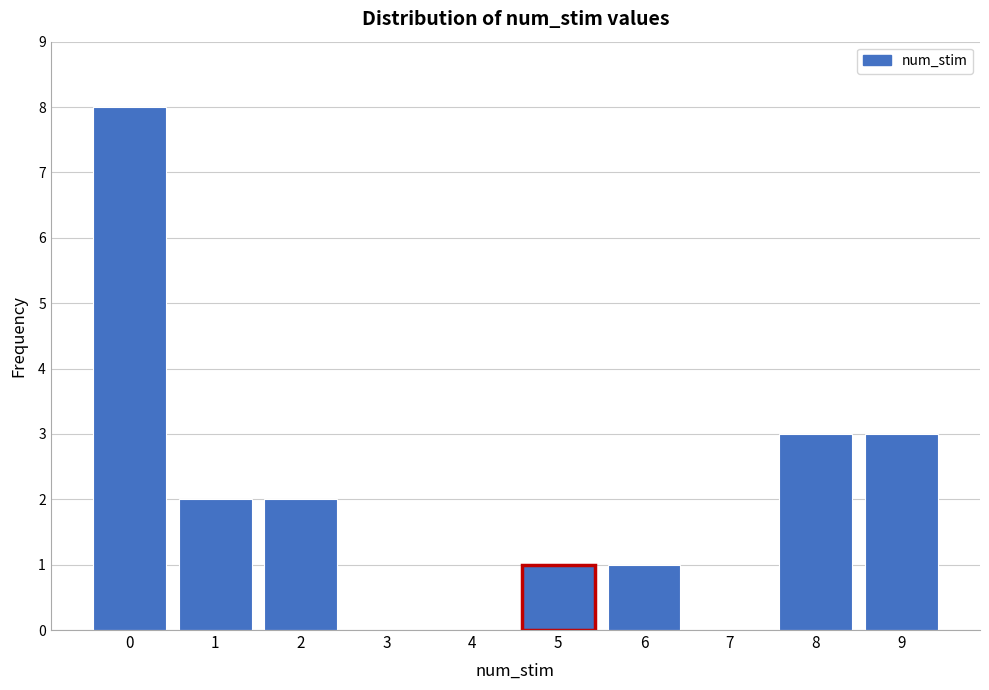

Which range on the x-axis has the tallest bar?

-0.5 to 0.5